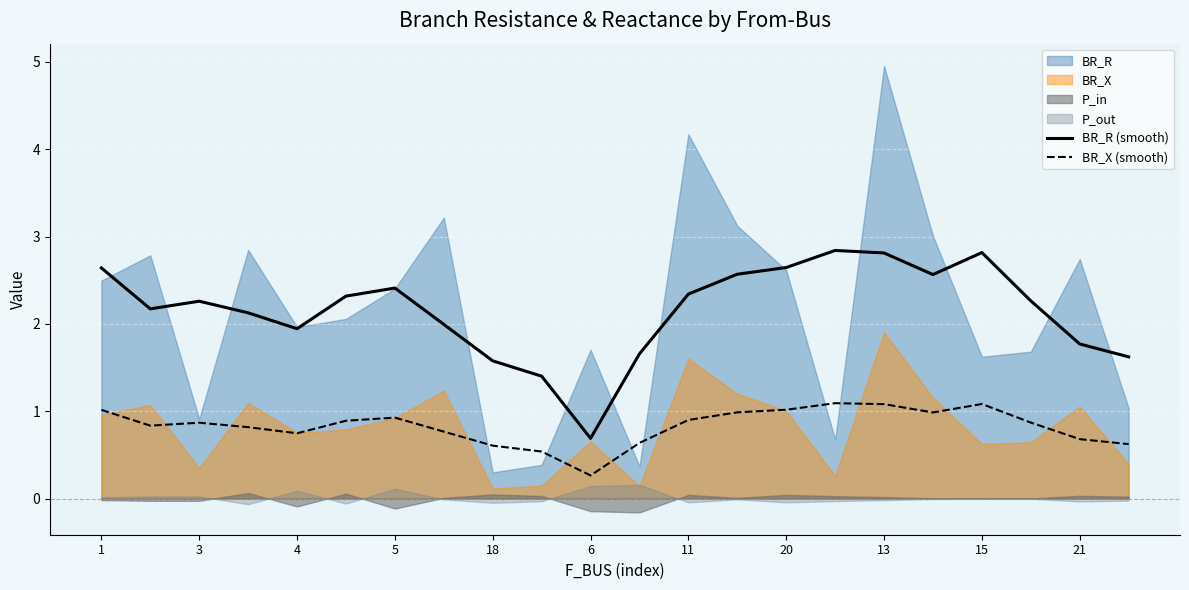

What is the lowest value of the BR_R (smooth) series?

0.7